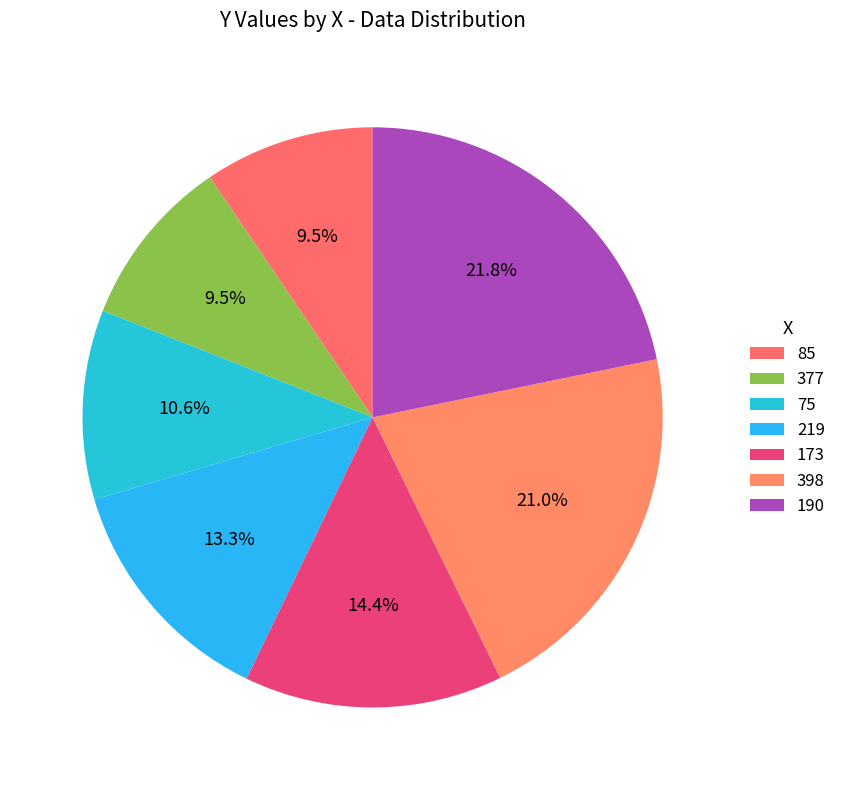

What is the largest slice in the pie chart?

190